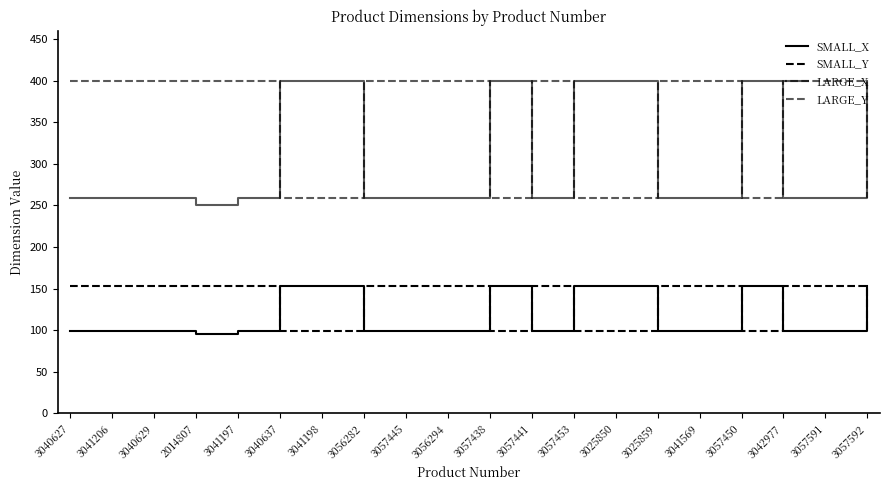

What is the label of the 19th point from the left?

3057591